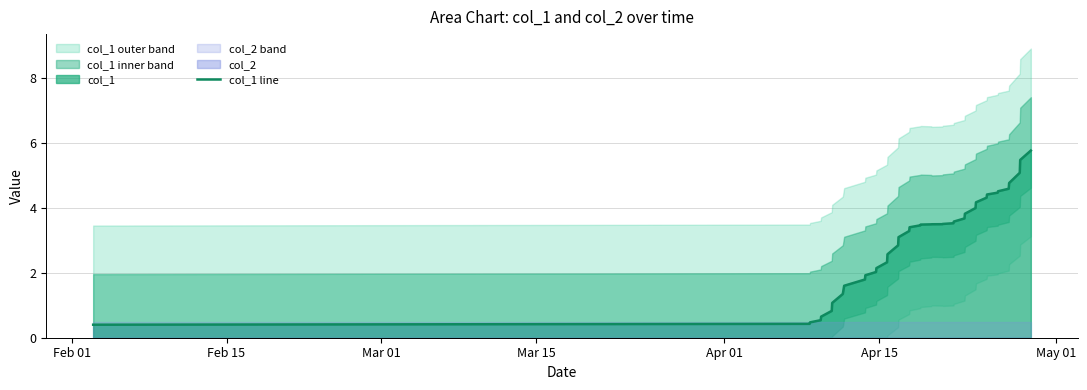

Reading right to left, list all the values displayed in this chart.

5.8	5.5	5.1	4.8	4.6	4.5	4.5	4.4	4.3	4.2	4.0	3.8	3.7	3.6	3.5	3.5	3.5	3.5	3.5	3.5	3.5	3.4	3.3	3.1	2.8	2.6	2.3	2.1	2.0	1.9	1.8	1.6	1.3	1.1	0.8	0.7	0.5	0.5	0.4	0.4